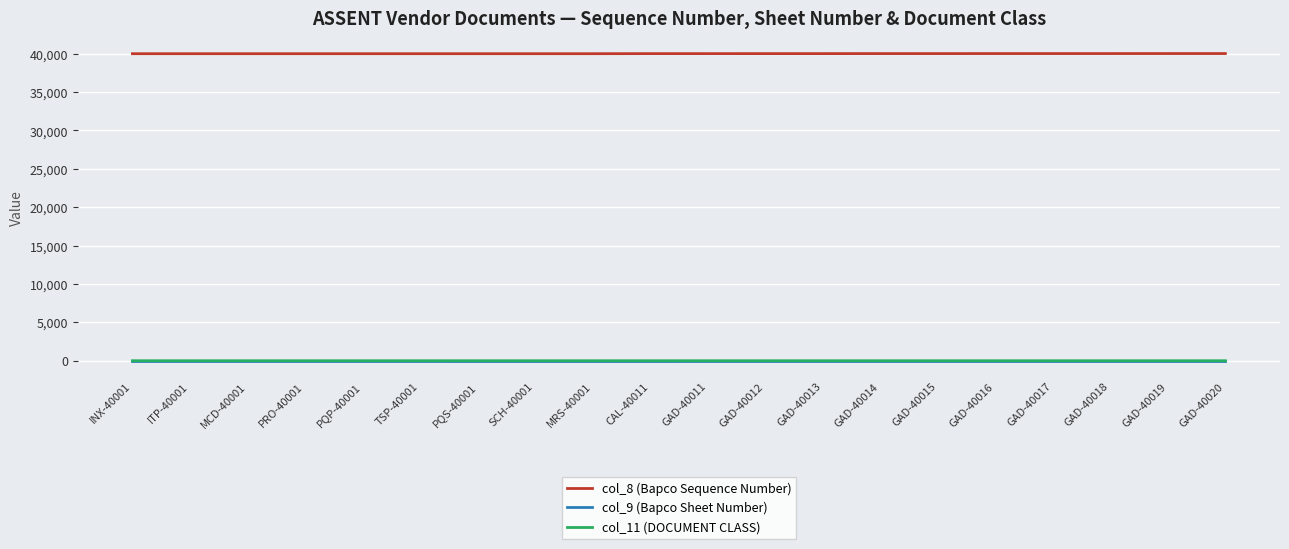

At how many categories does at least one series exceed 4285?

20